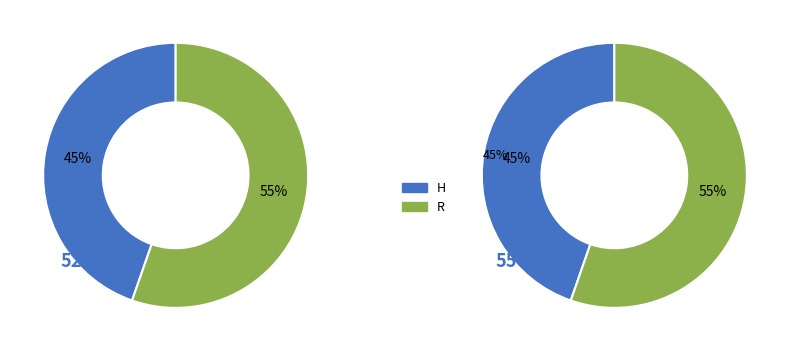

Rank the categories by value from highest to lowest.

R, H